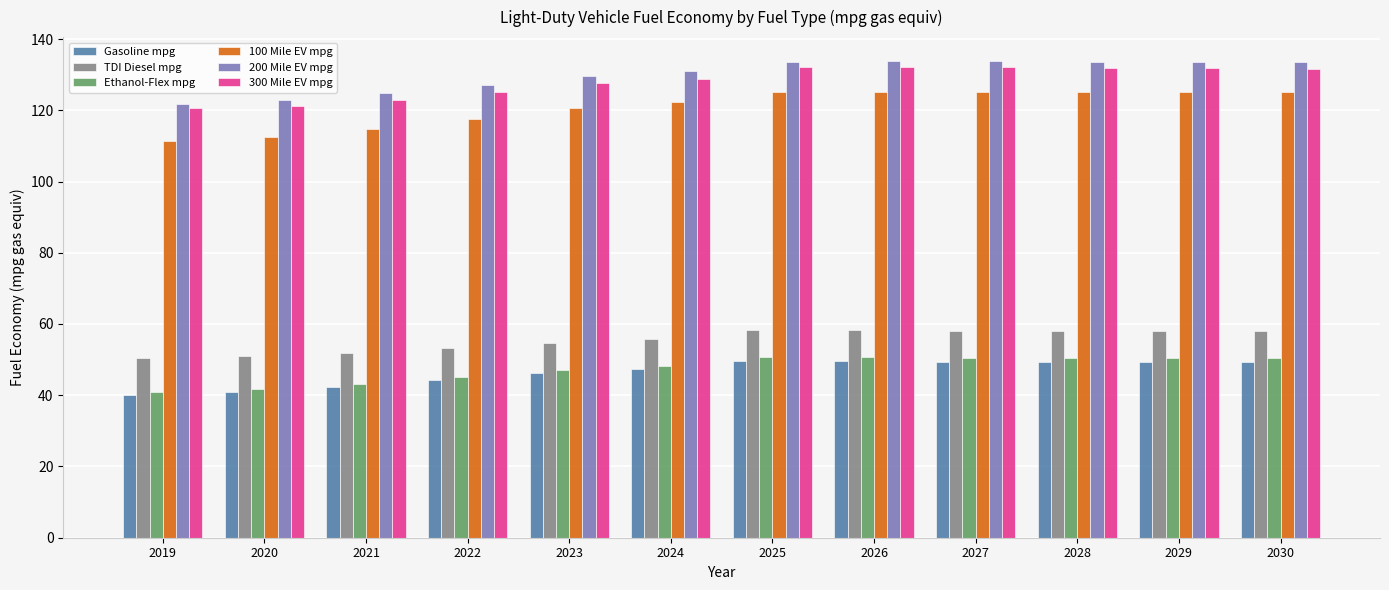

At which label does 200 Mile EV mpg reach its minimum?

2019